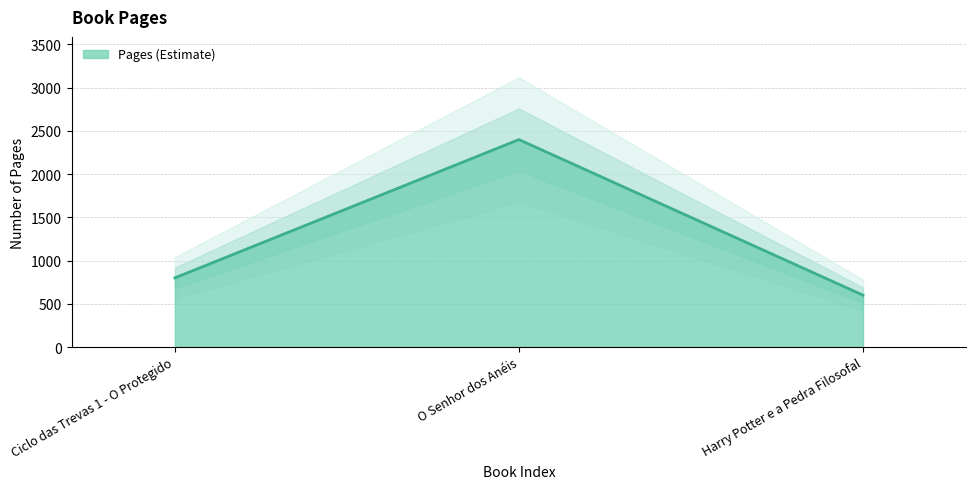

What is the label of the 3rd point from the right?

Ciclo das Trevas 1 - O Protegido